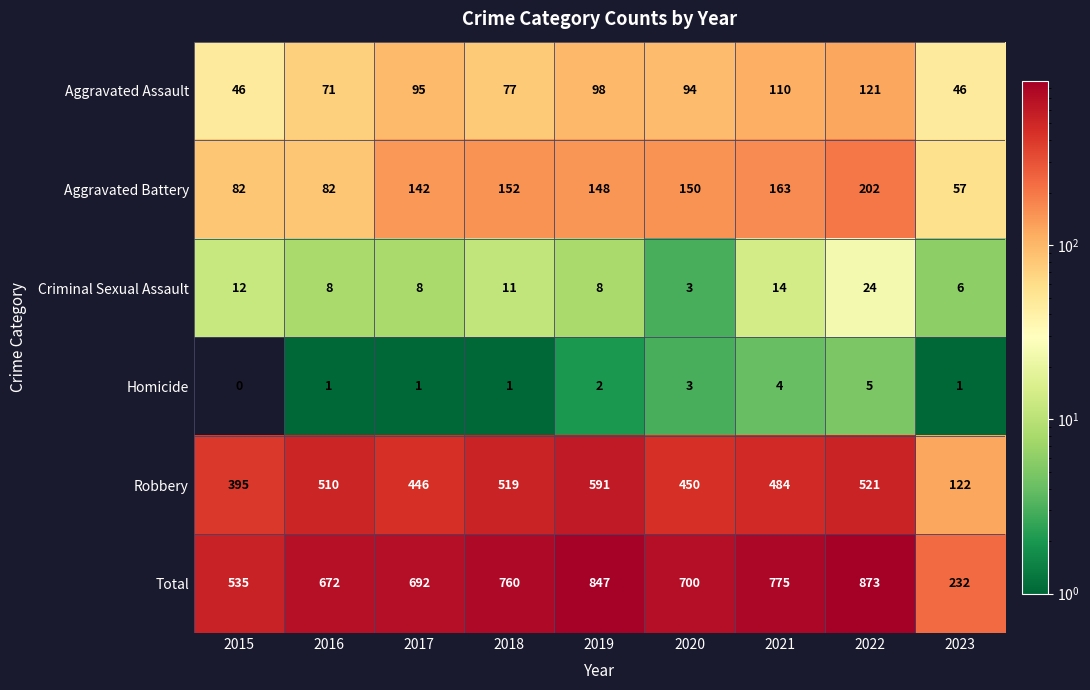

What is the average value of the Robbery series?

449